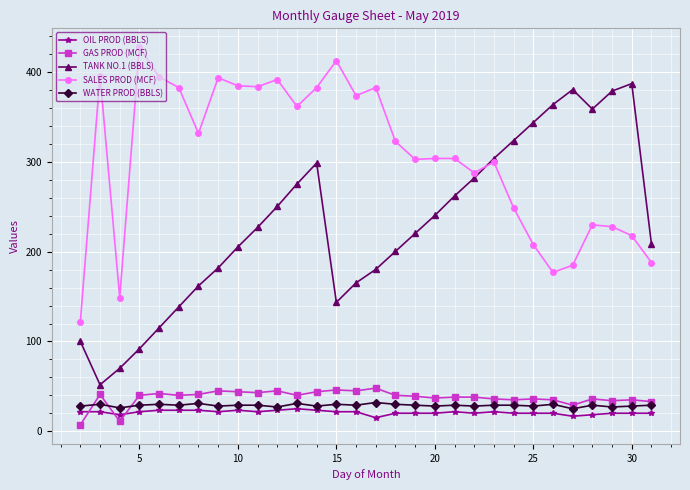

At how many categories does at least one series exceed 159?

28